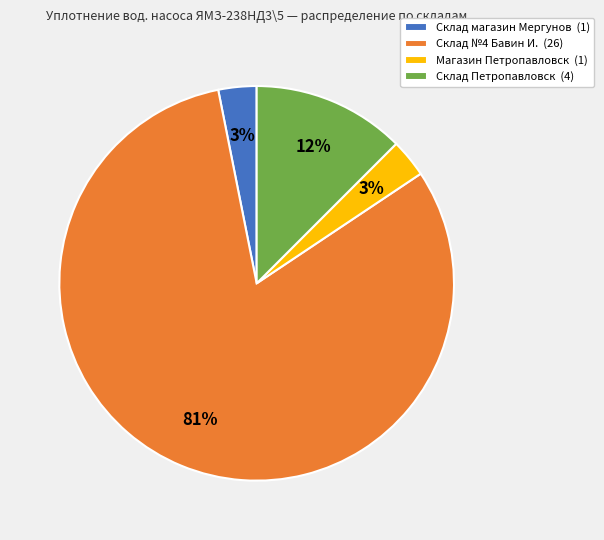

Is the sum of Склад магазин Мергунов and Cклад Петропавловск greater than half?

No